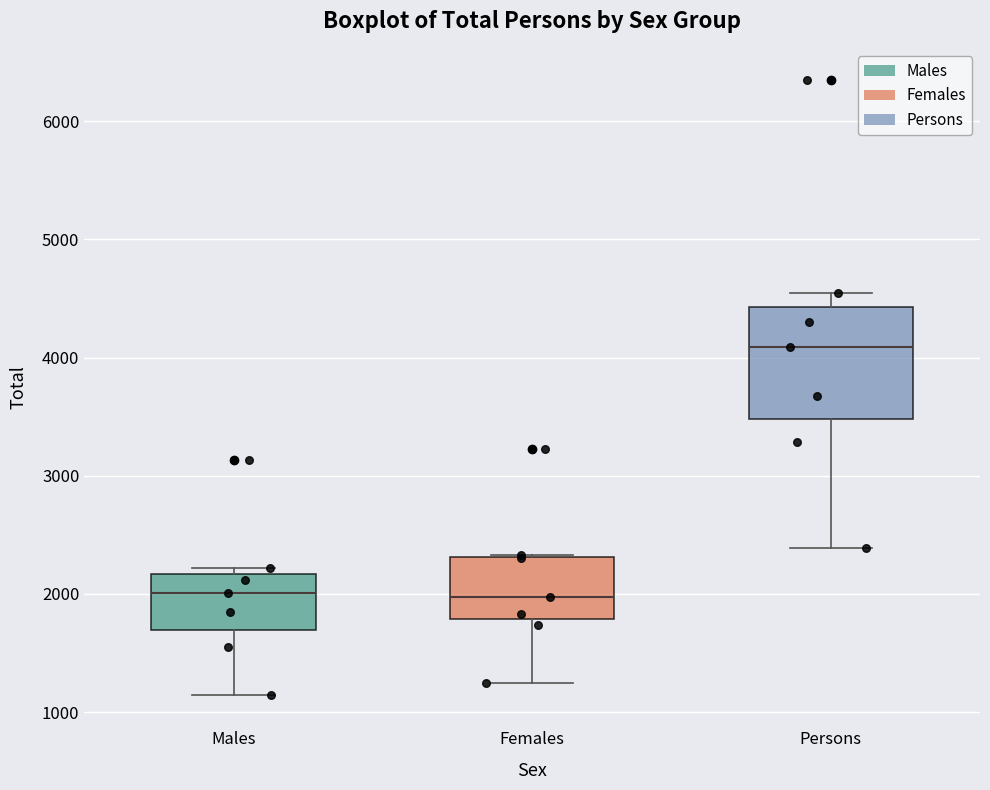

Reading left to right, read every box against the y-axis: the position of its median line, the range the box covers, and the ends of its whiskers. The values are not printed on the chart, so give them approximately, as read against the axis.

Males: median 2000, box 1700 to 2200, whiskers 1100 to 2200 (just above the box's upper edge)
Females: median 2000, box 1800 to 2300, whiskers 1200 to 2300
Persons: median 4100, box 3500 to 4400, whiskers 2400 to 4600